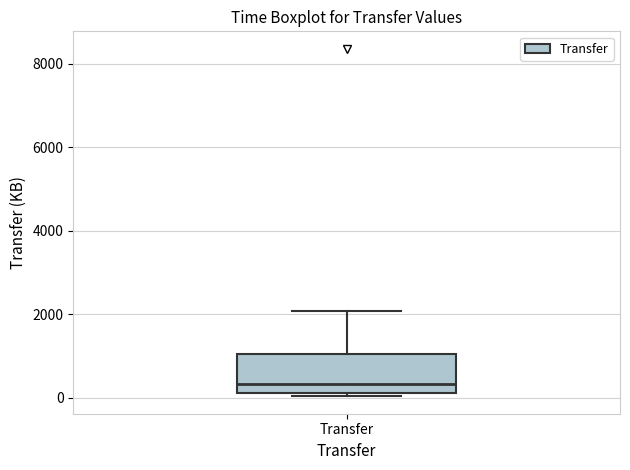

Transcribe this box plot: give where the median line is, the range the box spans, and where the two whiskers end, as read against the y-axis. The values are not printed on the chart, so give them approximately, as read against the axis.

median 400, box 200 to 1000, whiskers 0 to 2000